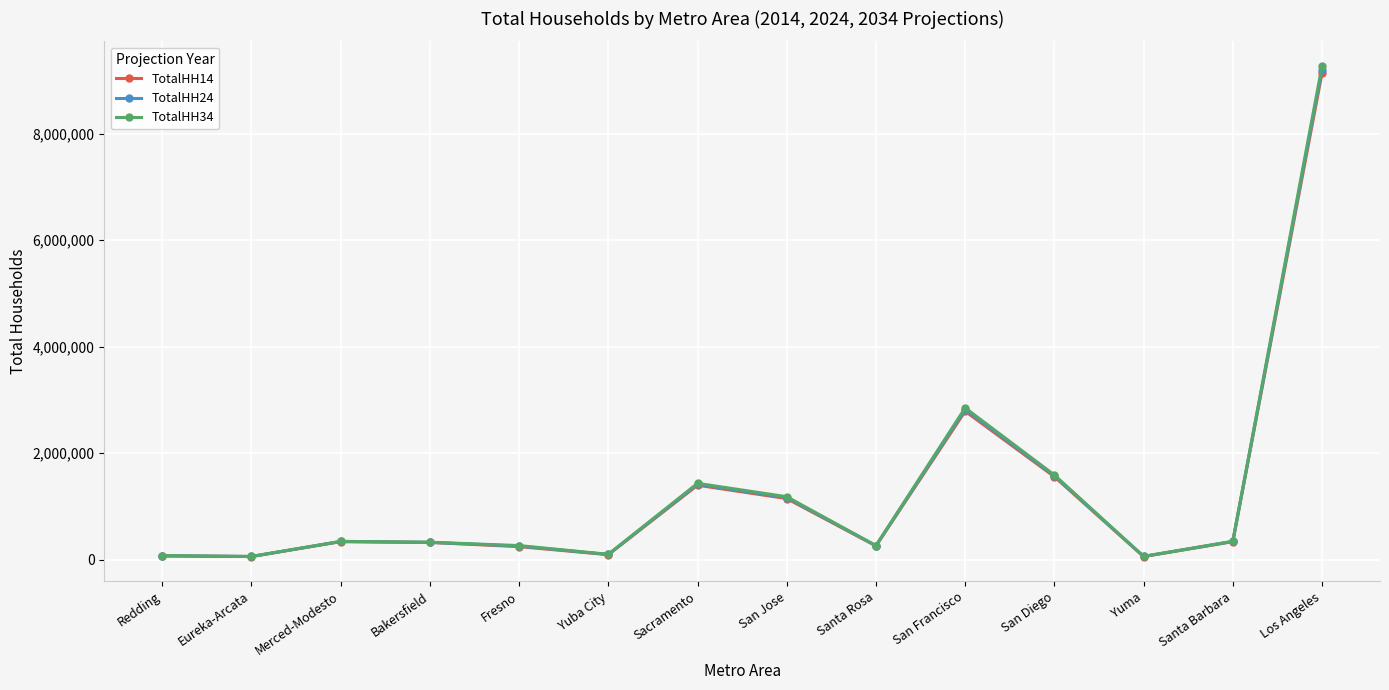

Is this an area chart (filled region under the line)?

No